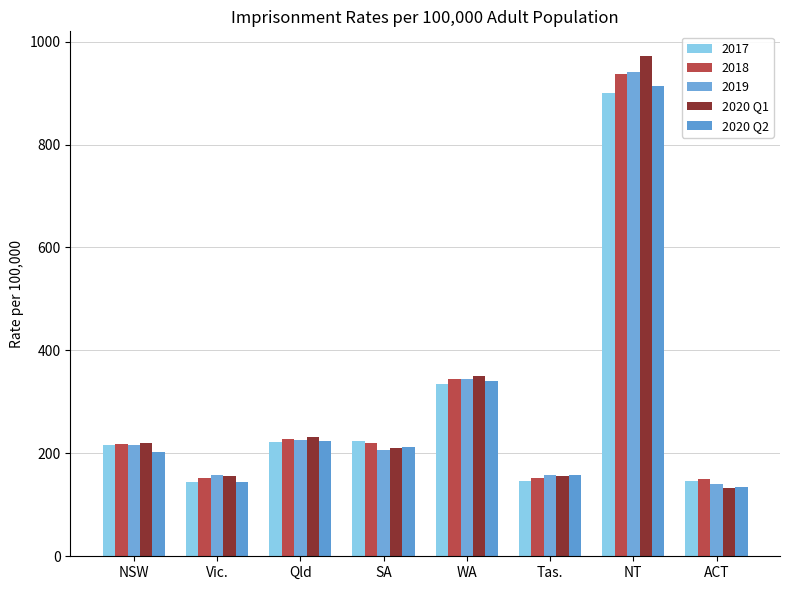

Between NSW and Qld, which series saw the biggest shift?

2020 Q2